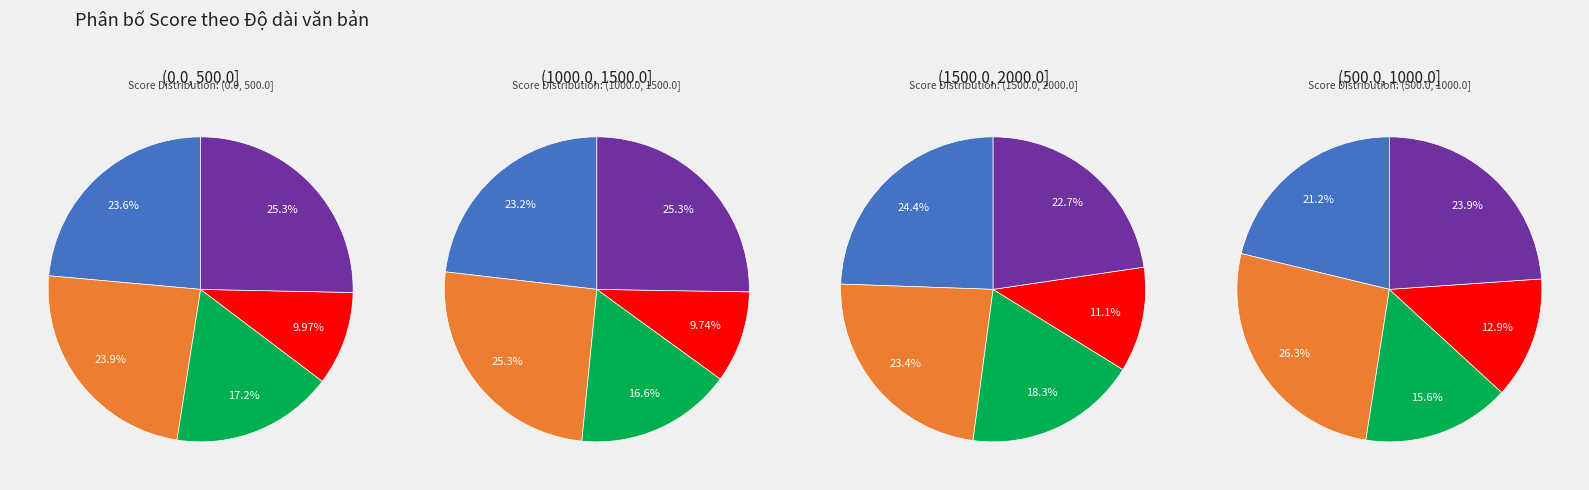

To the nearest percent, what is the difference between the largest and smallest slice percentages?

16%